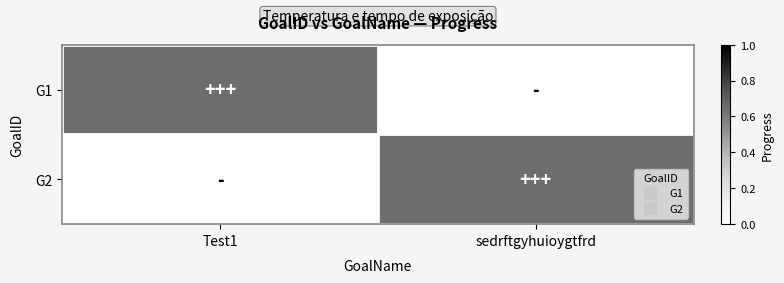

List the series in order of their peak value, highest first.

G1, G2